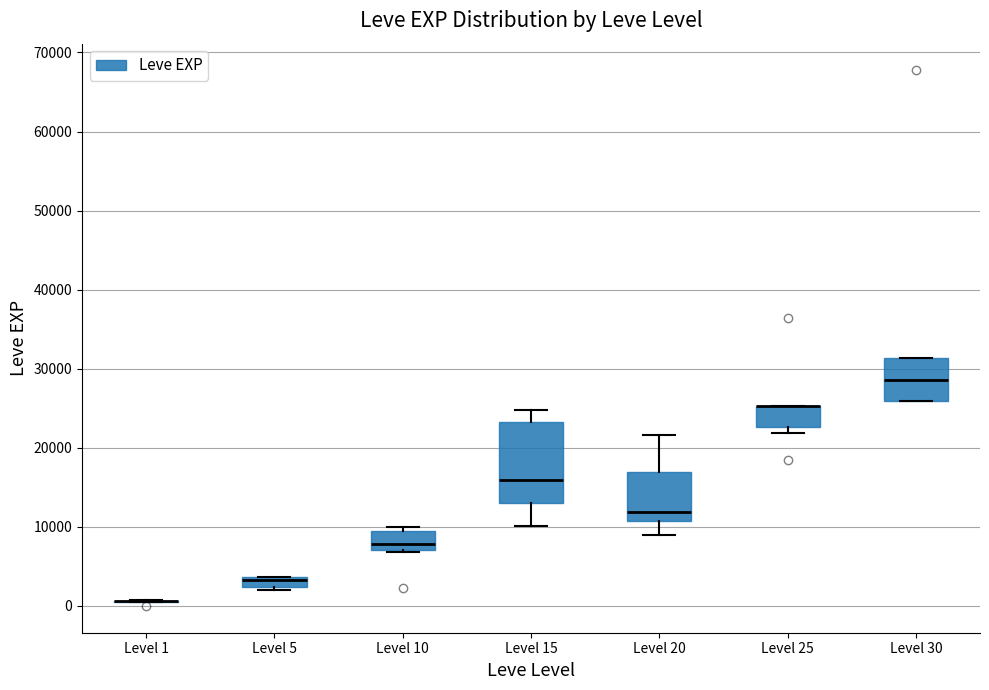

Which box is the tallest, from its lower edge to its upper edge?

Level 15